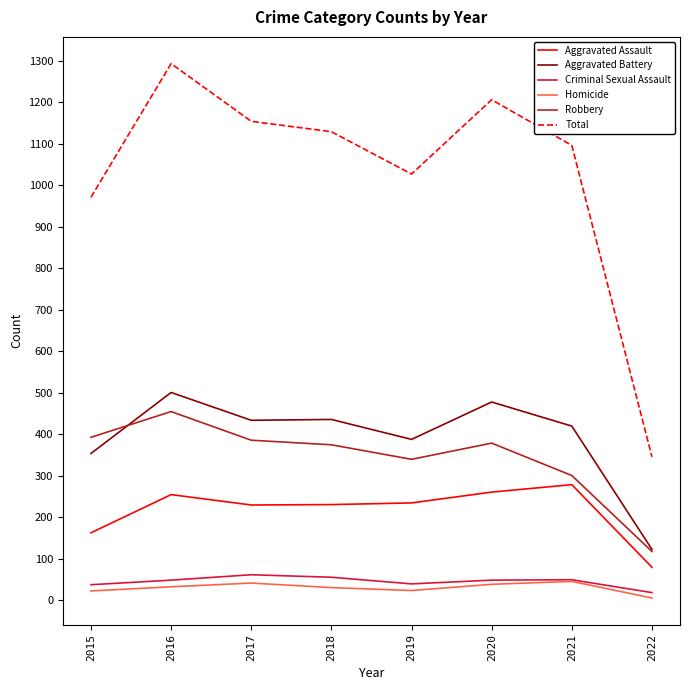

Between 2020 and 2022, which series saw the biggest shift?

Total